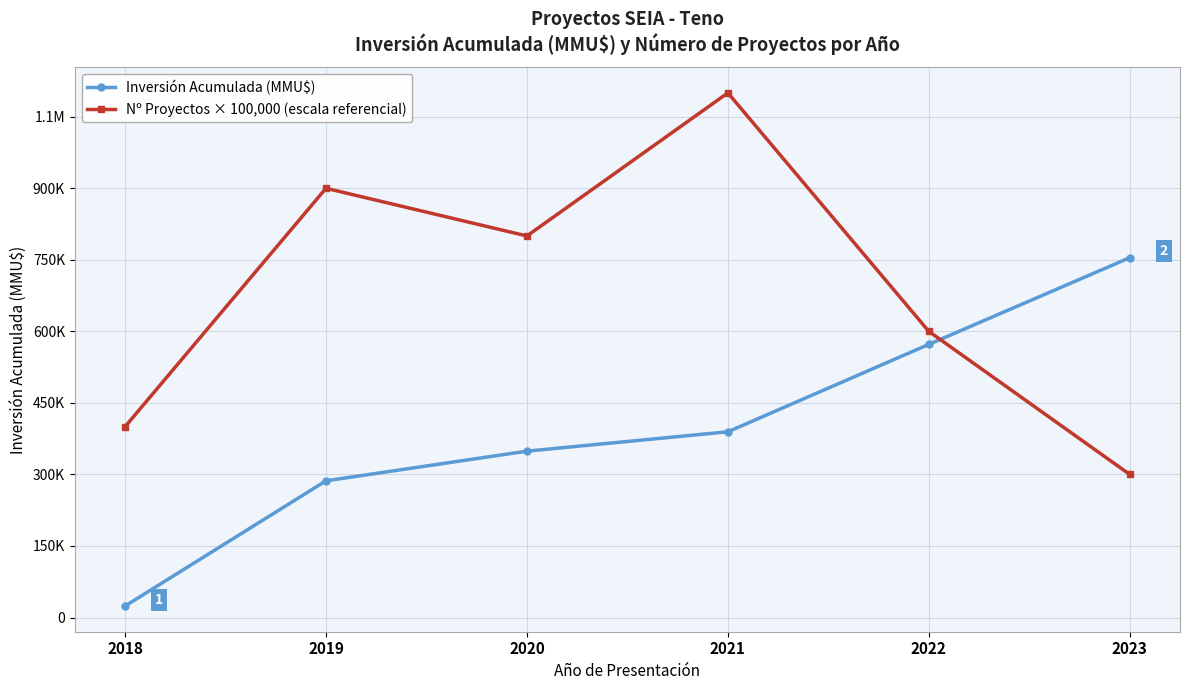

True or false: Inversión Acumulada (MMU$) and Nº Proyectos × 100,000 (escala referencial) intersect in this chart.

True